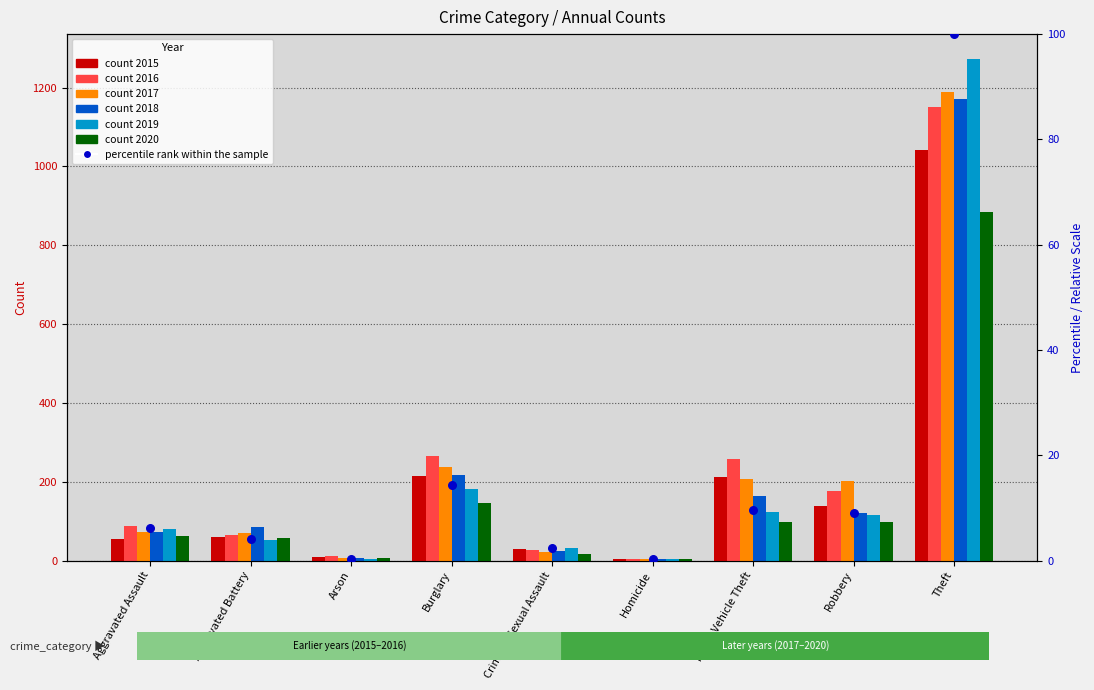

What is the change in value from Criminal Sexual Assault to Motor Vehicle Theft?

+7.2